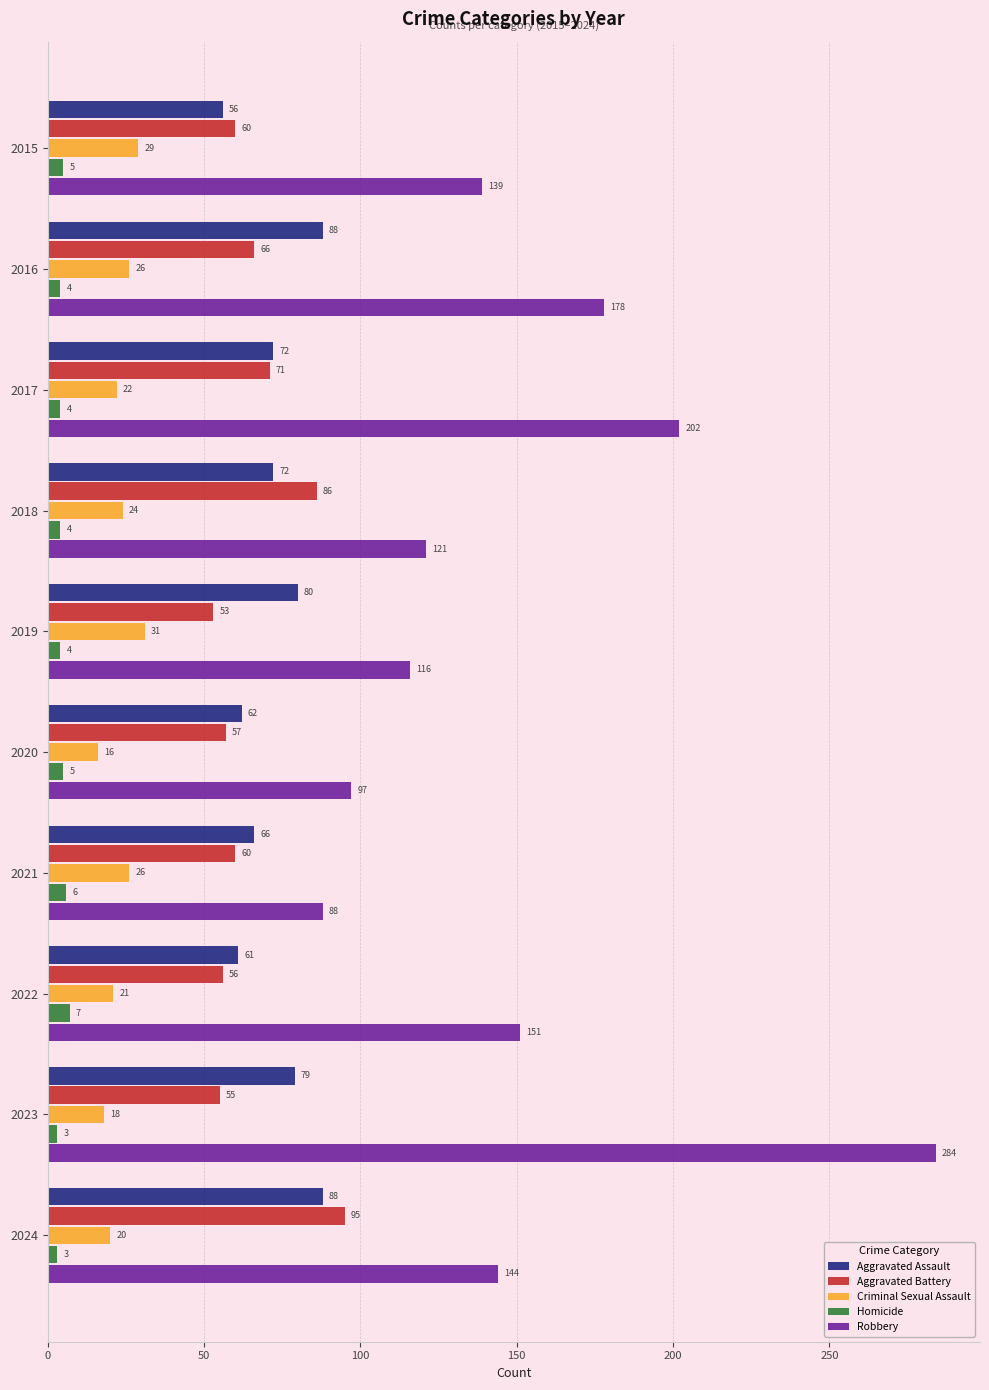

What is the average value of the Aggravated Assault series?

72